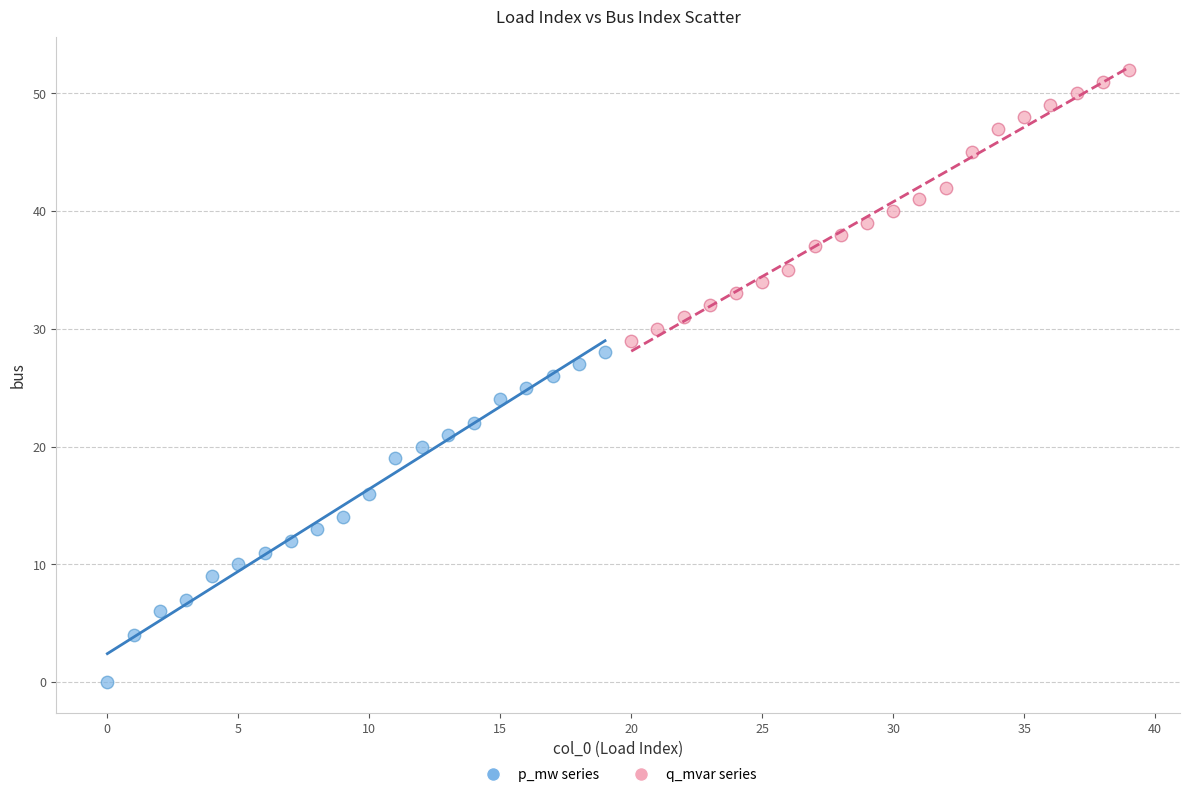

Which series reaches the maximum Y coordinate?

q_mvar series